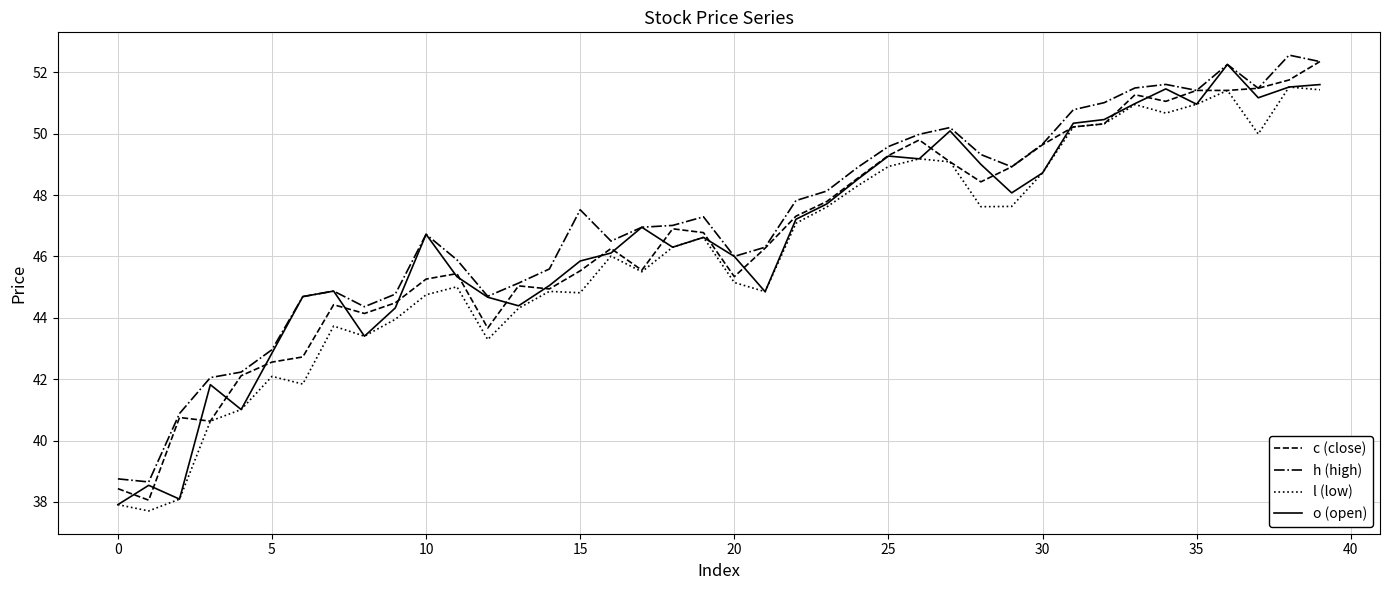

What is the difference between the maximum and minimum values in the h (high) series?

13.9